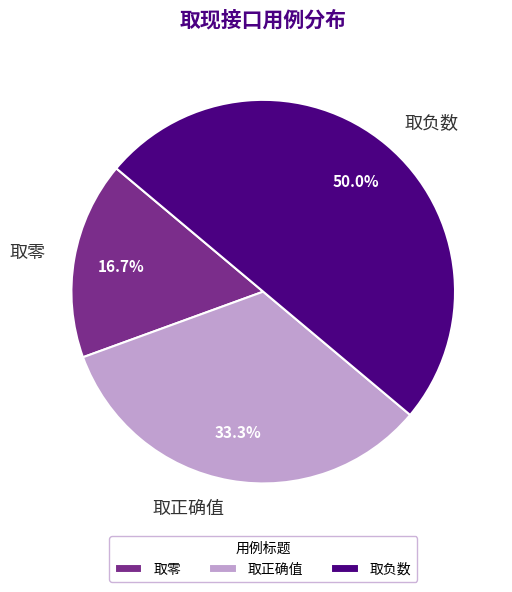

Rank the categories by value from lowest to highest.

取零, 取正确值, 取负数